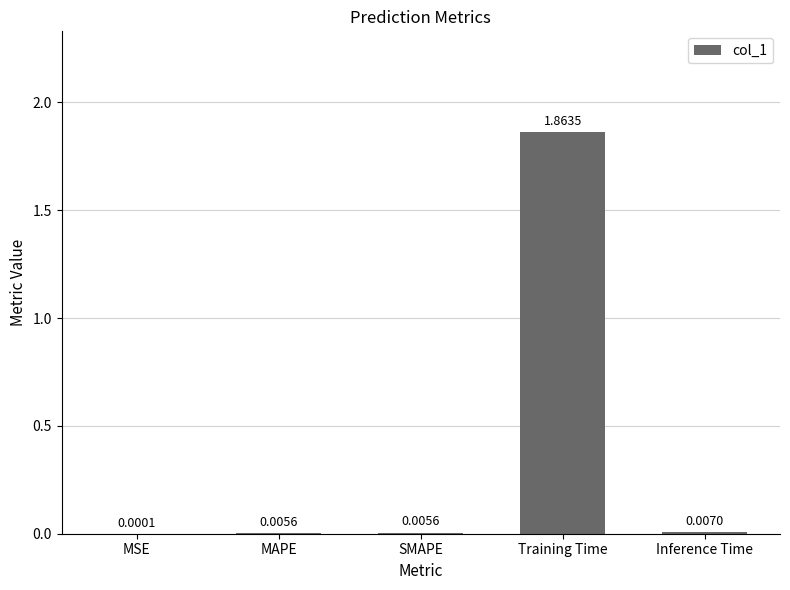

What is the change in value from MAPE to Training Time?

+1.9